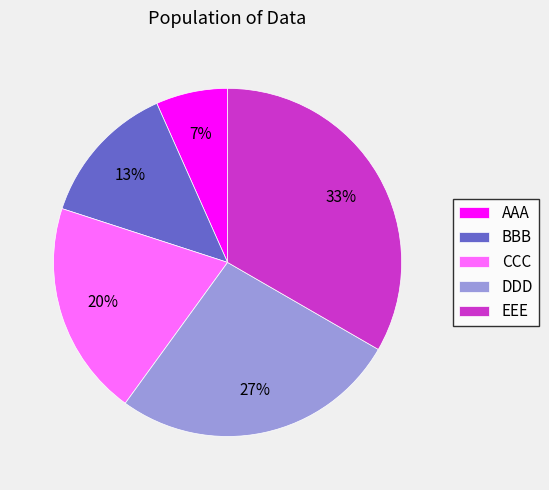

Between DDD and EEE, which is larger?

EEE